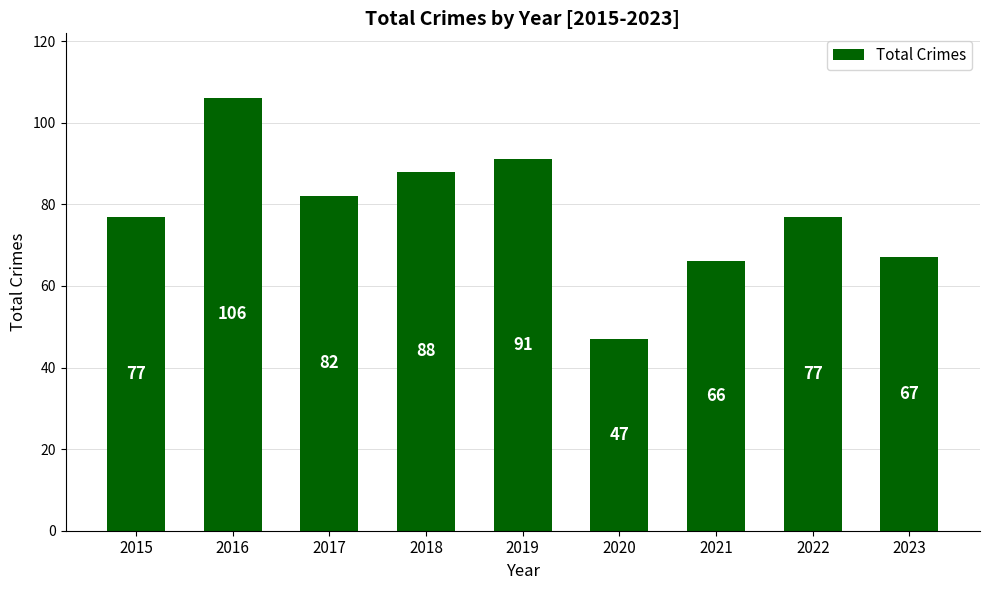

What is the approximate value at 2020?

47